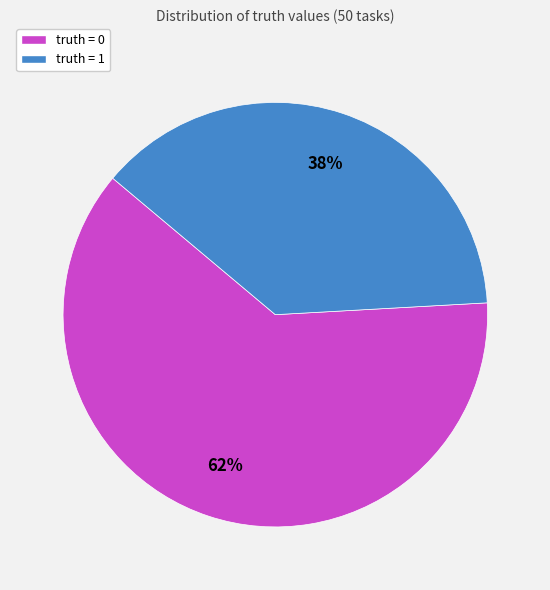

Which category accounts for the majority?

truth = 0